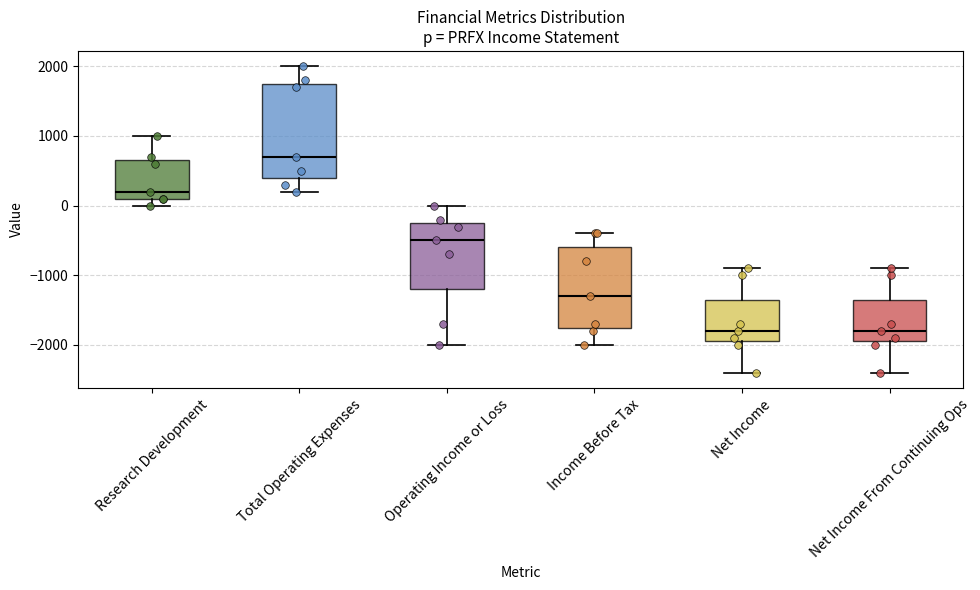

Reading left to right, transcribe this box plot: for each box, give where its median line is, the range the box spans, and where its two whiskers end, as read against the y-axis. The values are not printed on the chart, so give them approximately, as read against the axis.

Research Development: median 200, box 100 to 700, whiskers 0 to 1000
Total Operating Expenses: median 700, box 400 to 1800, whiskers 200 to 2000
Operating Income or Loss: median -500, box -1200 to -200, whiskers -2000 to 0
Income Before Tax: median -1300, box -1700 to -600, whiskers -2000 to -400
Net Income: median -1800, box -1900 to -1300, whiskers -2400 to -900
Net Income From Continuing Ops: median -1800, box -1900 to -1300, whiskers -2400 to -900